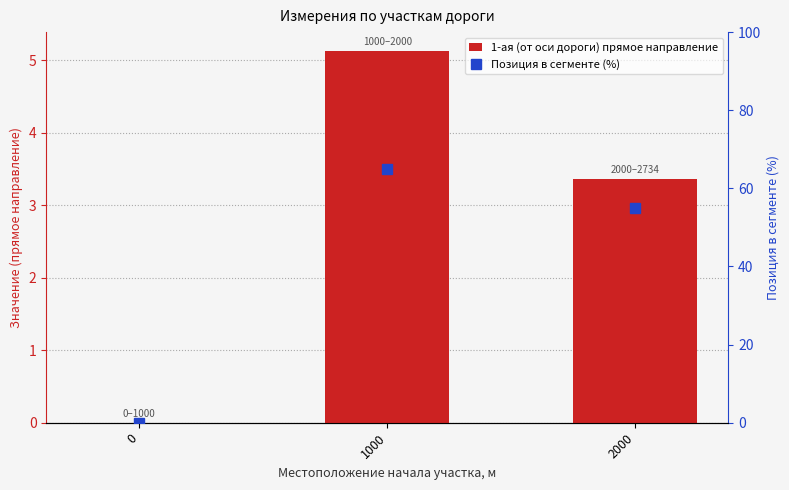

List the series in order of their overall mean, lowest first.

1-ая (от оси дороги) прямое направление, Позиция в сегменте (%)